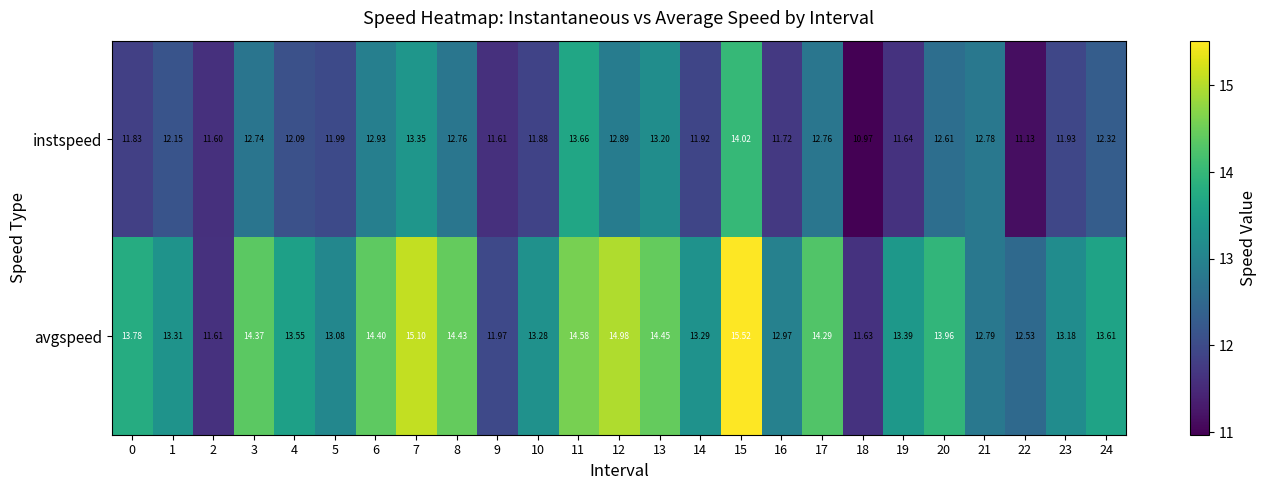

Count the number of categories in the chart.

25